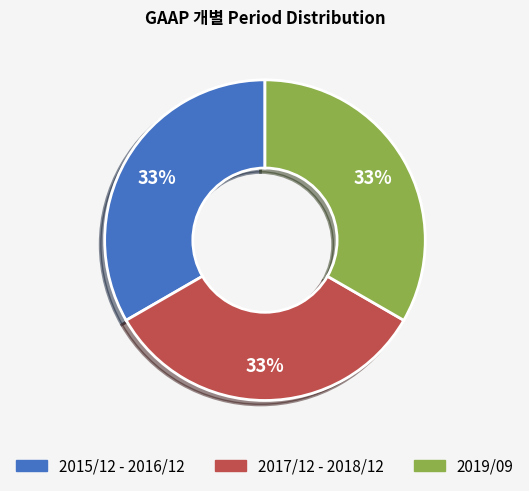

To the nearest percent, what is the difference between the largest and smallest slice percentages?

0%